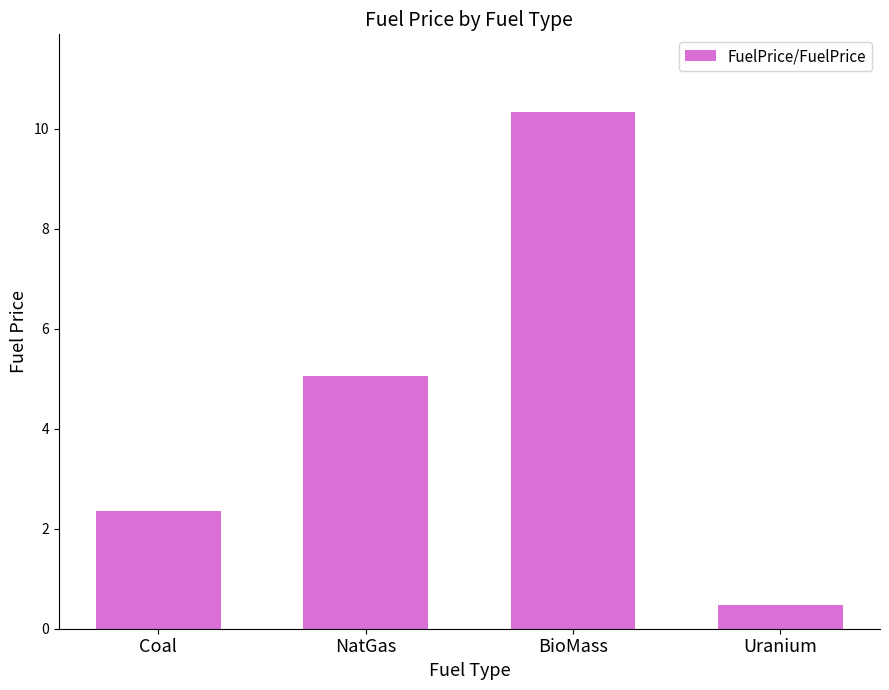

What is the change in value from BioMass to Uranium?

-9.9